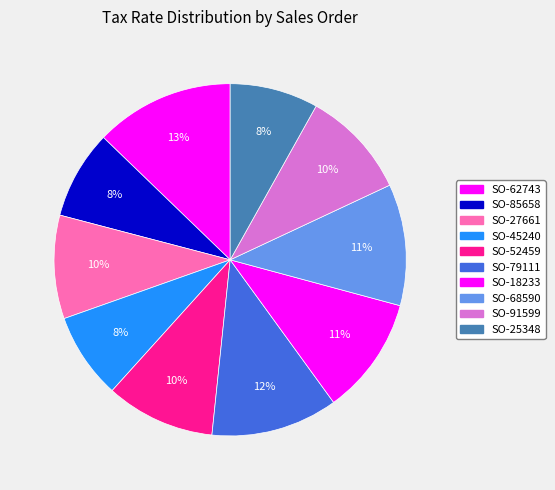

Which slice is the smallest?

SO-45240